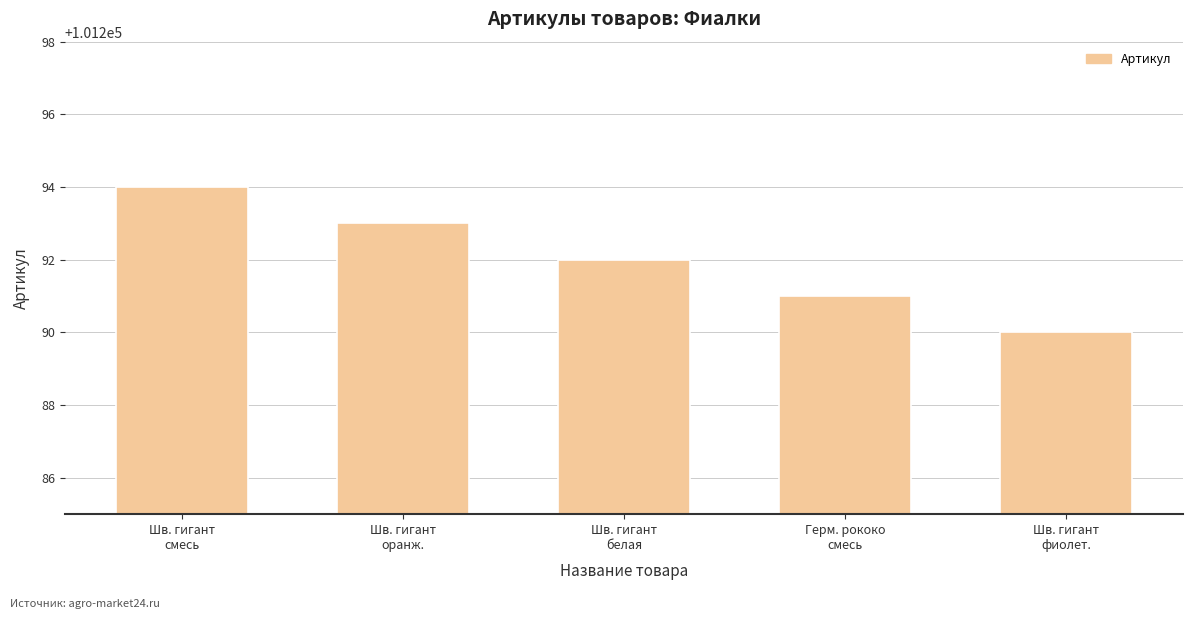

Does the chart contain any negative values?

No